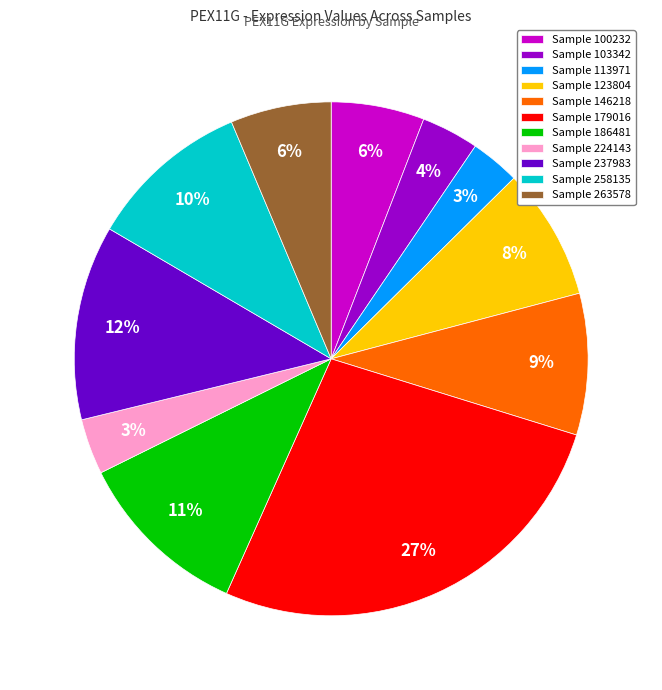

What is the largest slice in the pie chart?

Sample 179016